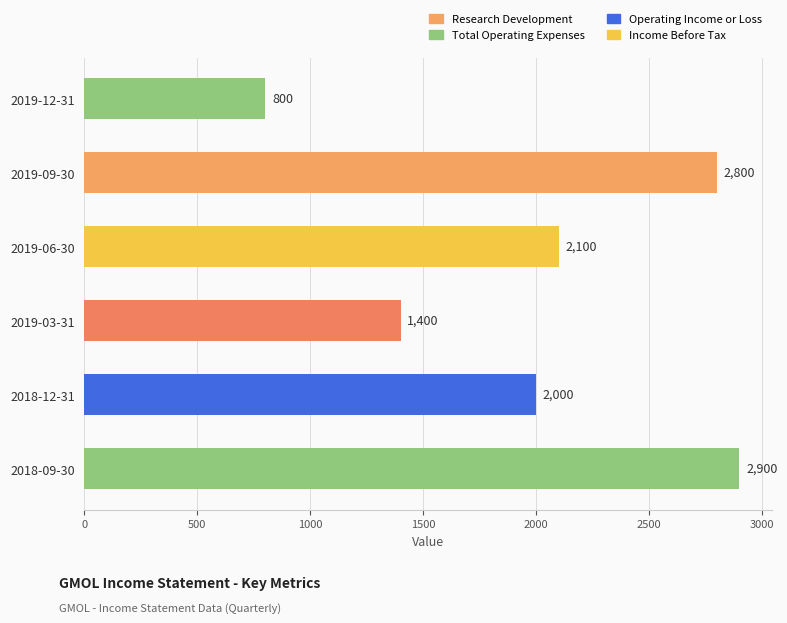

Reading top to bottom, extract all data points from this chart.

2019-12-31=800	2019-09-30=2800	2019-06-30=2100	2019-03-31=1400	2018-12-31=2000	2018-09-30=2900